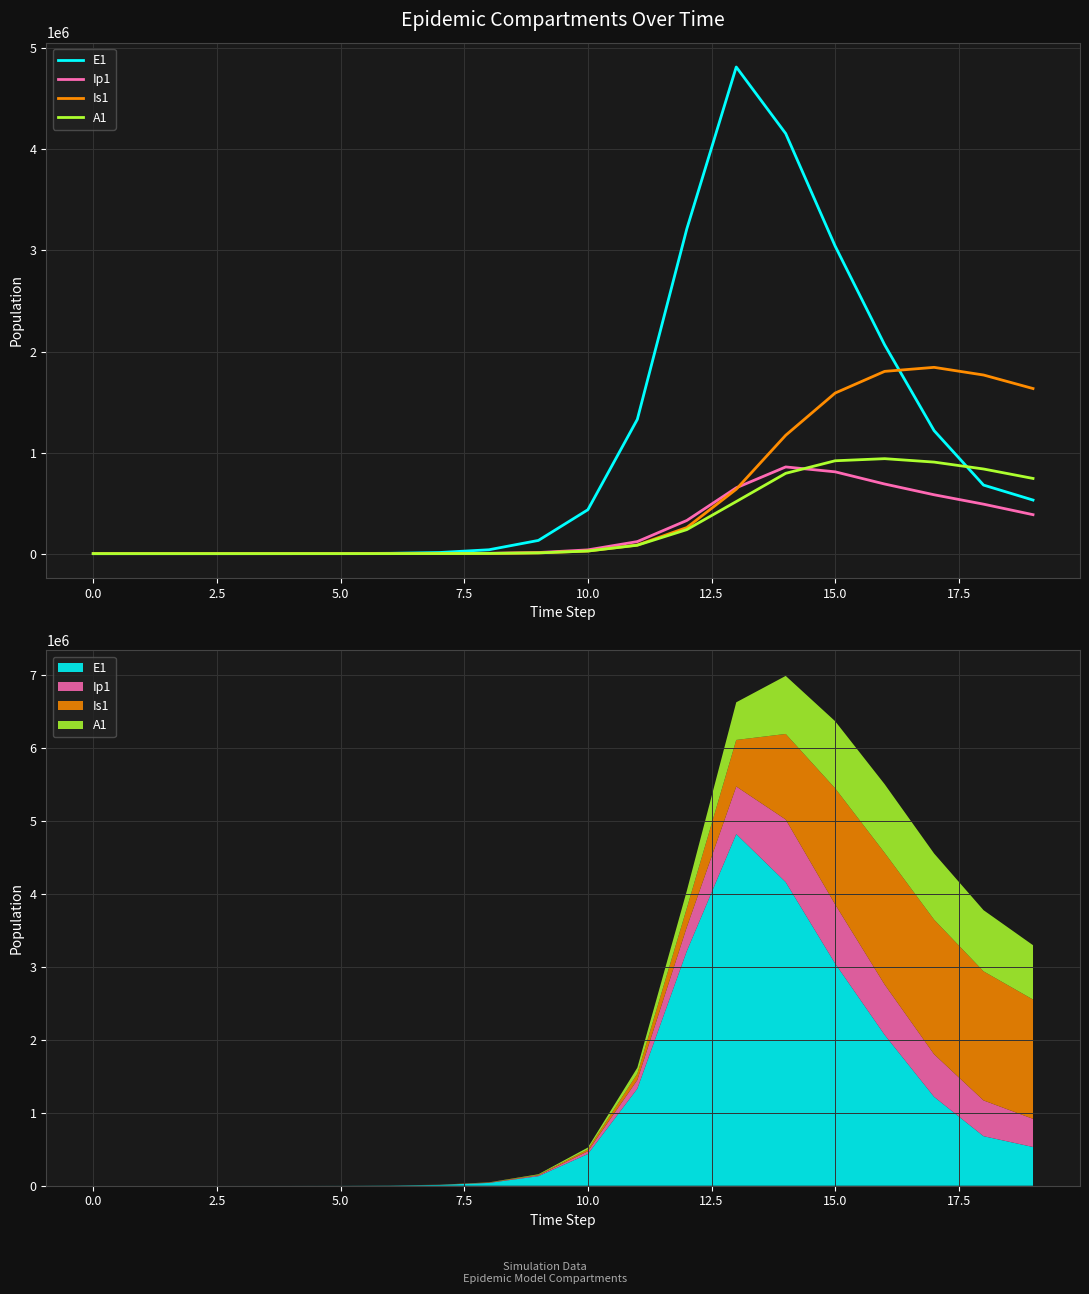

The value of E1 at 0.0 is 6.3. True or false?

True